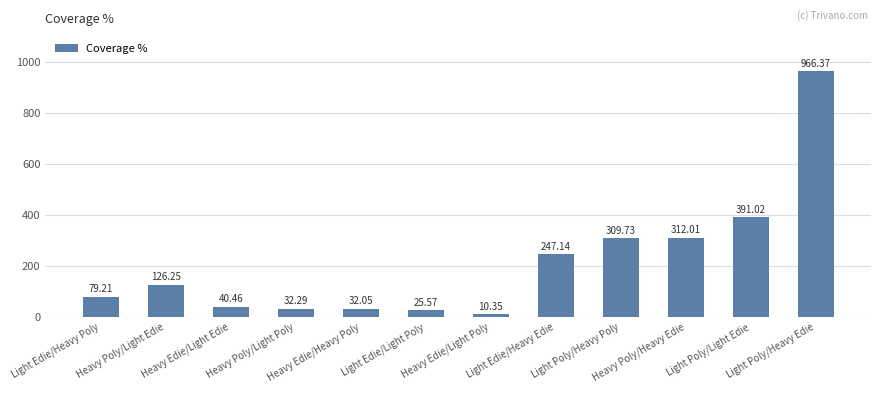

Rank the categories by value from highest to lowest.

Light Poly/Heavy Edie, Light Poly/Light Edie, Heavy Poly/Heavy Edie, Light Poly/Heavy Poly, Light Edie/Heavy Edie, Heavy Poly/Light Edie, Light Edie/Heavy Poly, Heavy Edie/Light Edie, Heavy Poly/Light Poly, Heavy Edie/Heavy Poly, Light Edie/Light Poly, Heavy Edie/Light Poly